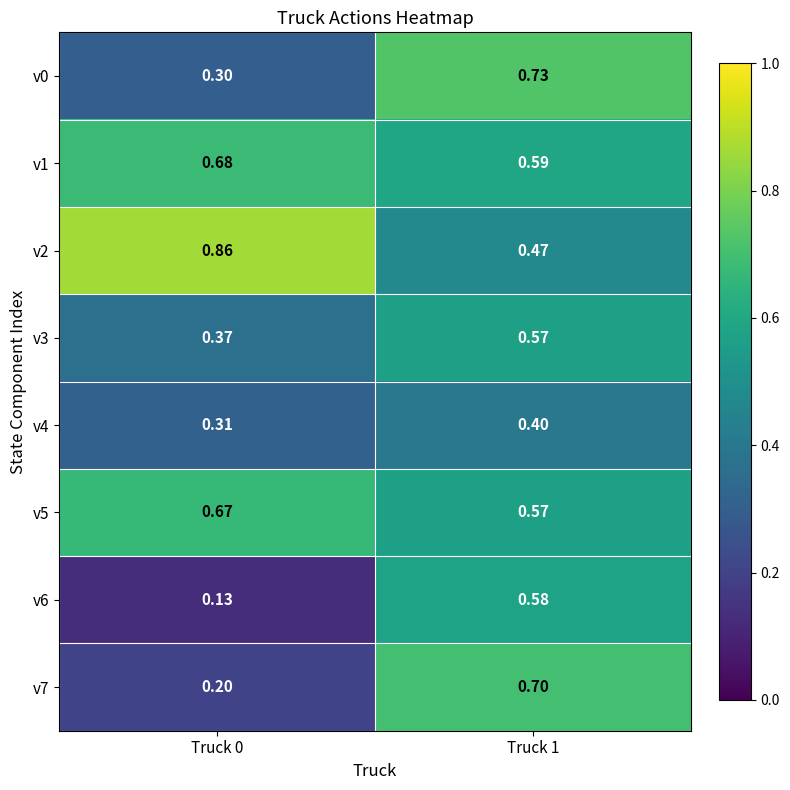

Is the value of v5 at Truck 0 greater than the value of v2 at Truck 0?

No